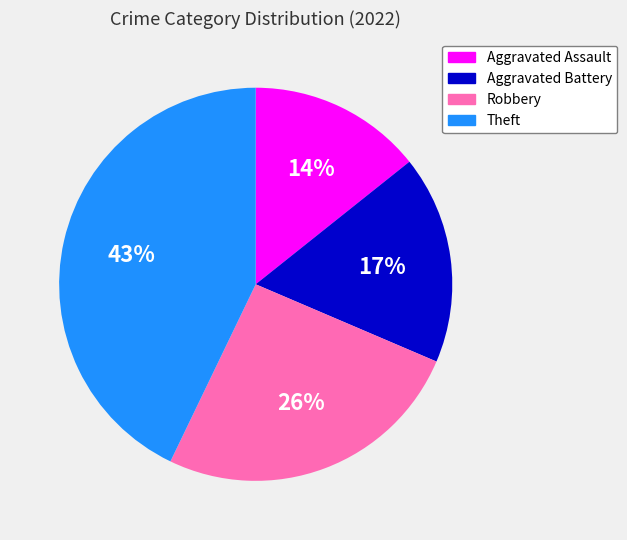

Which slice is the smallest?

Aggravated Assault